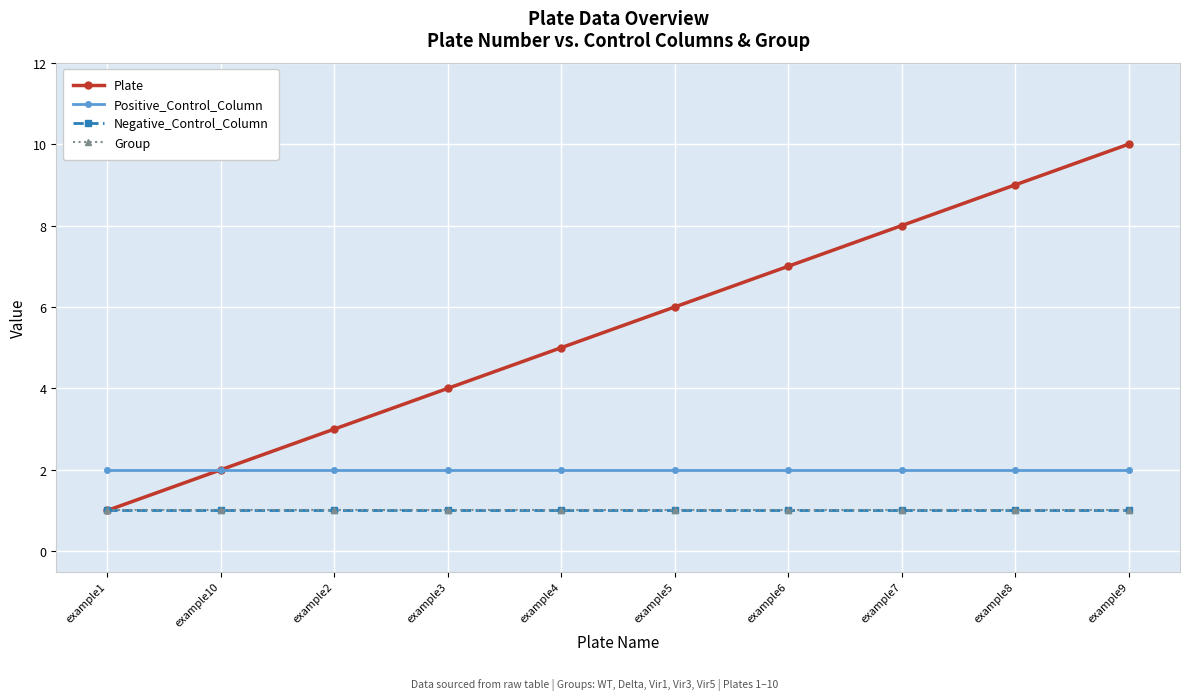

What is the spread (max minus min) of values at example6?

6